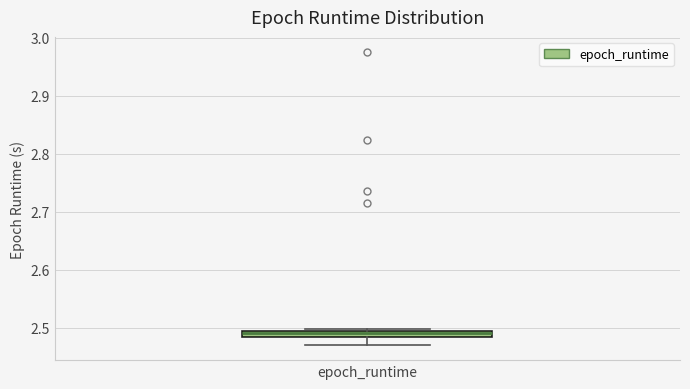

Where is the lower edge of the box for epoch_runtime on the y-axis? The values are not printed on the chart, so give them approximately, as read against the axis.

2.48